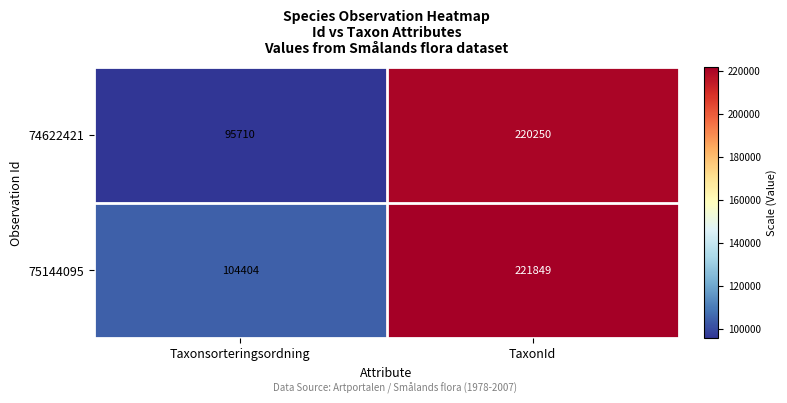

Count the number of categories in the chart.

2